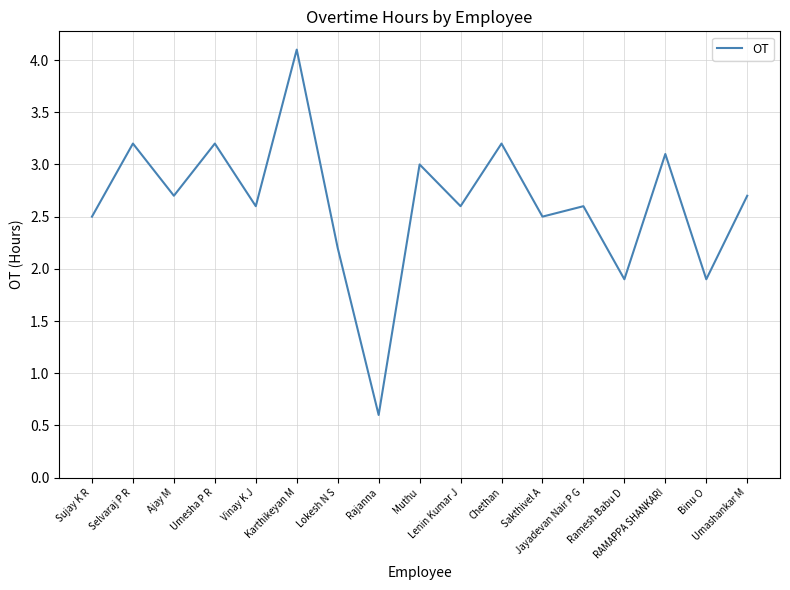

Reading right to left, list all the values displayed in this chart.

2.7	1.9	3.1	1.9	2.6	2.5	3.2	2.6	3.0	0.6	2.2	4.1	2.6	3.2	2.7	3.2	2.5